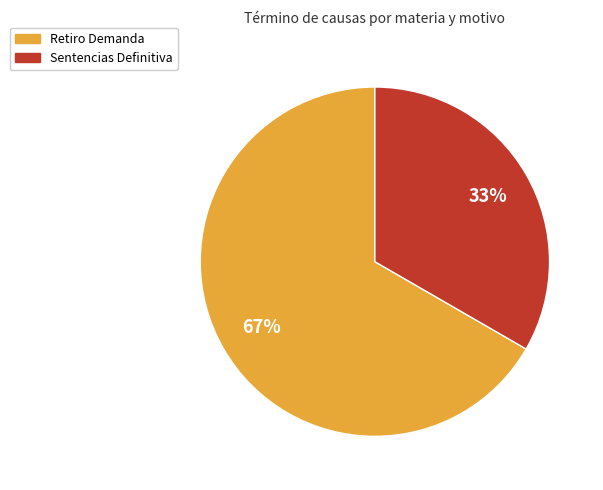

To the nearest percent, what is the combined percentage of Retiro Demanda and Sentencias Definitiva?

100%